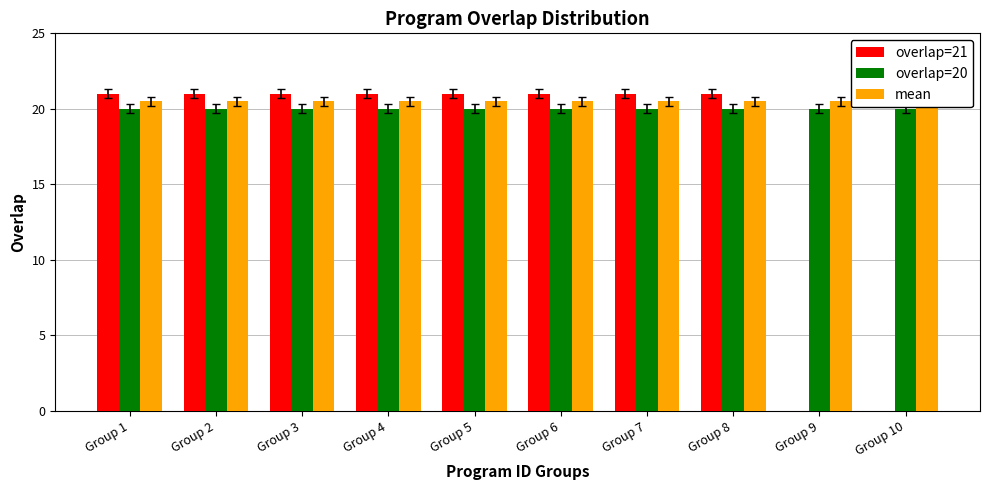

What is the value of the overlap=21 bar at the 5th from the left?

21.0